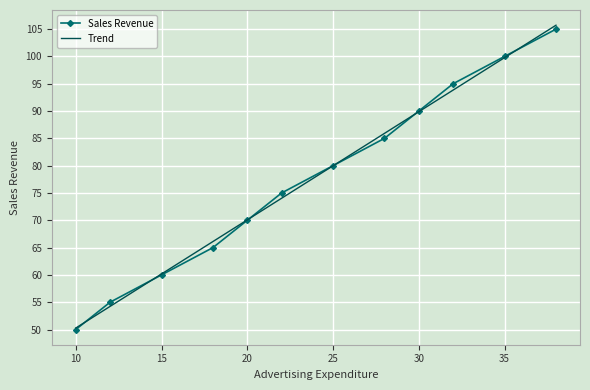

Which series has the largest range (max minus min)?

Trend